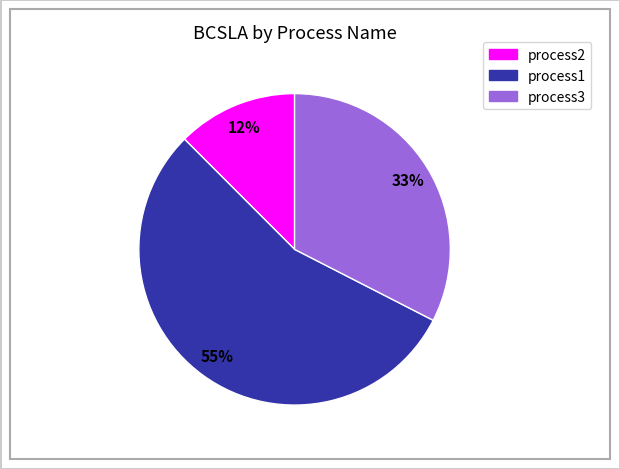

To the nearest percent, what is the average slice percentage?

33%